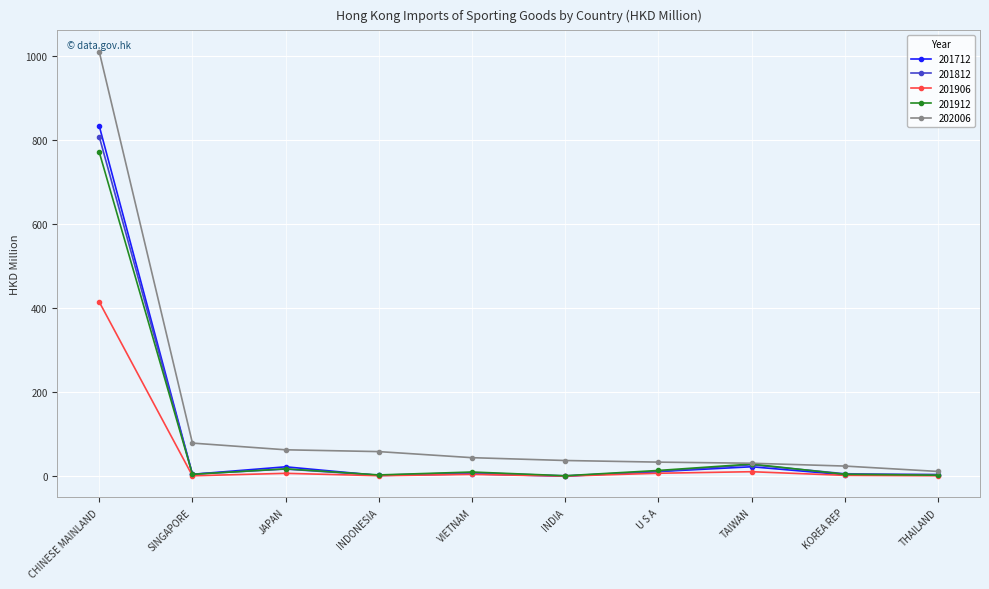

Does the chart have visible grid lines?

Yes